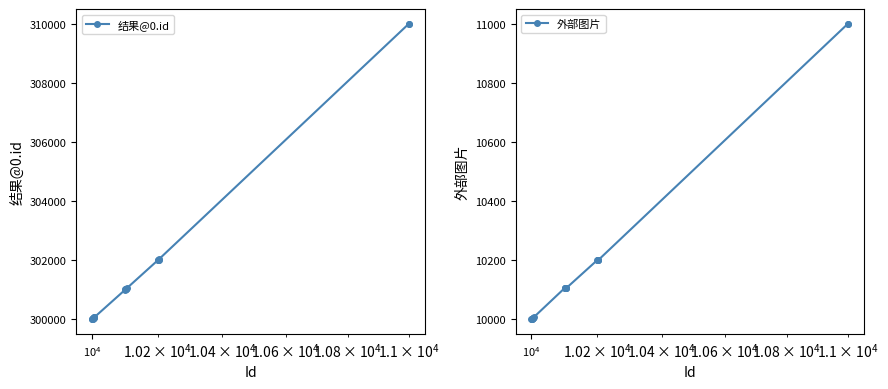

Rank the series by their maximum value, from lowest to highest.

外部图片, 结果@0.id